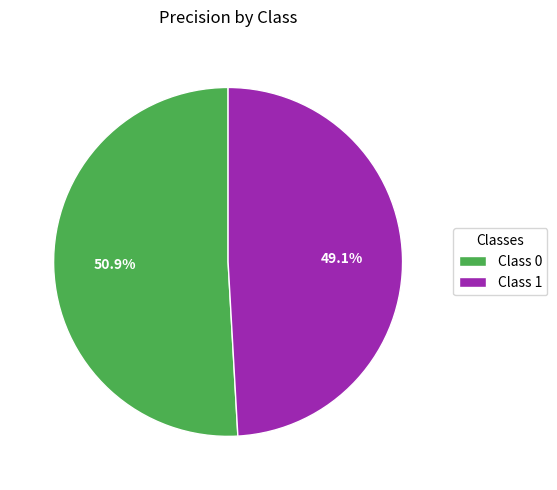

How many segments does this pie chart have?

2